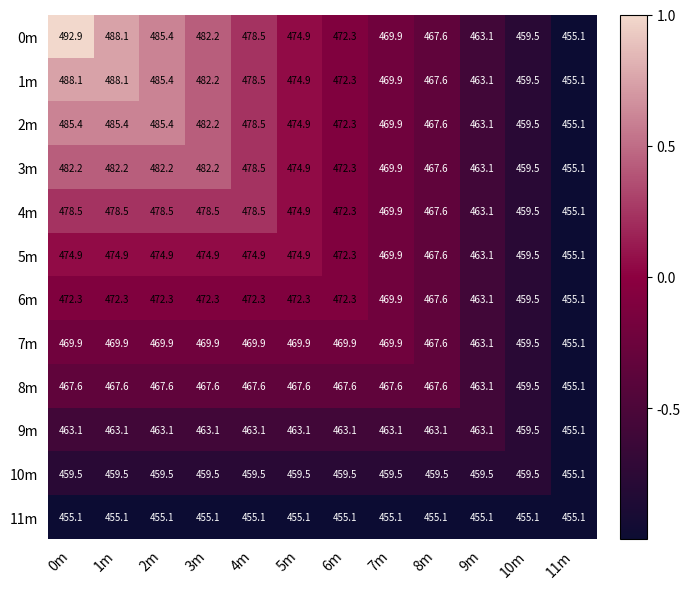

The value of 6m at 1m is 663.9. True or false?

False